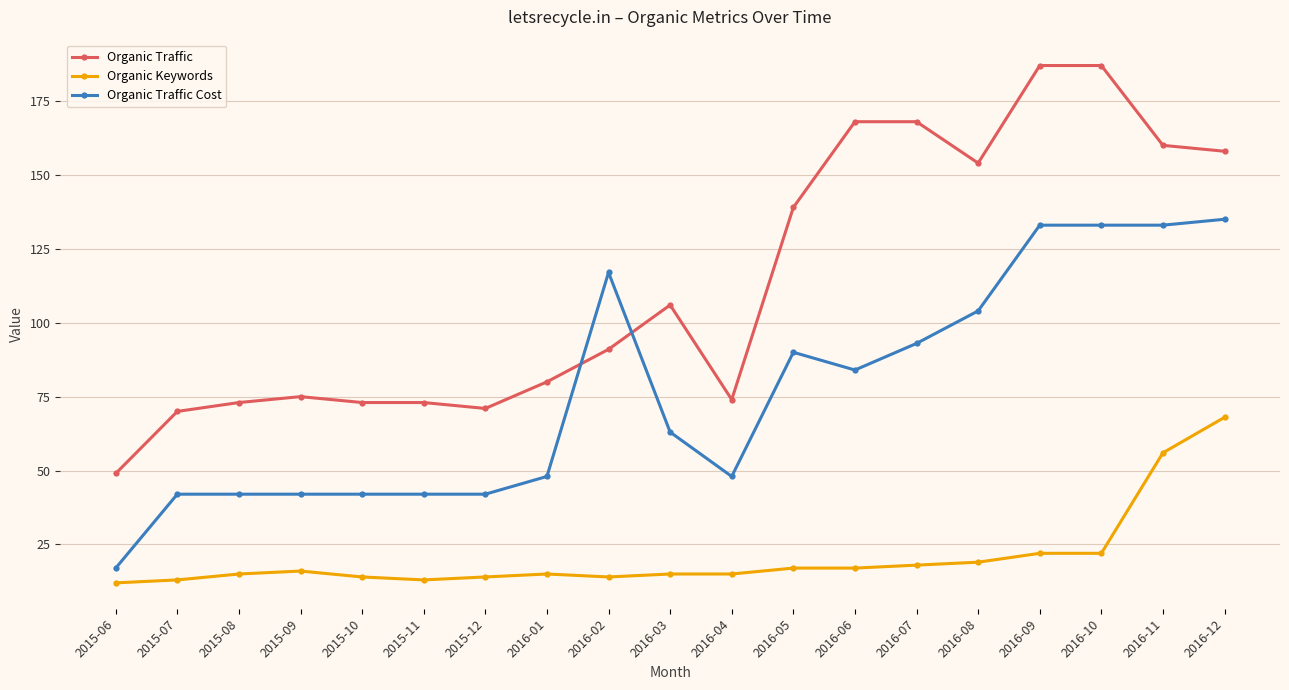

What is the maximum value shown in the chart?

187